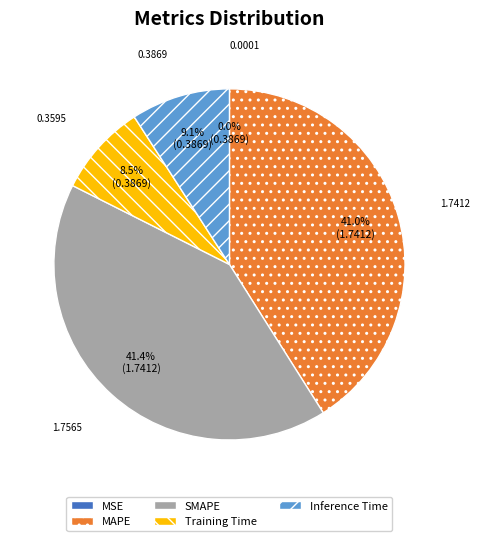

Does MAPE represent more than half of the total?

No